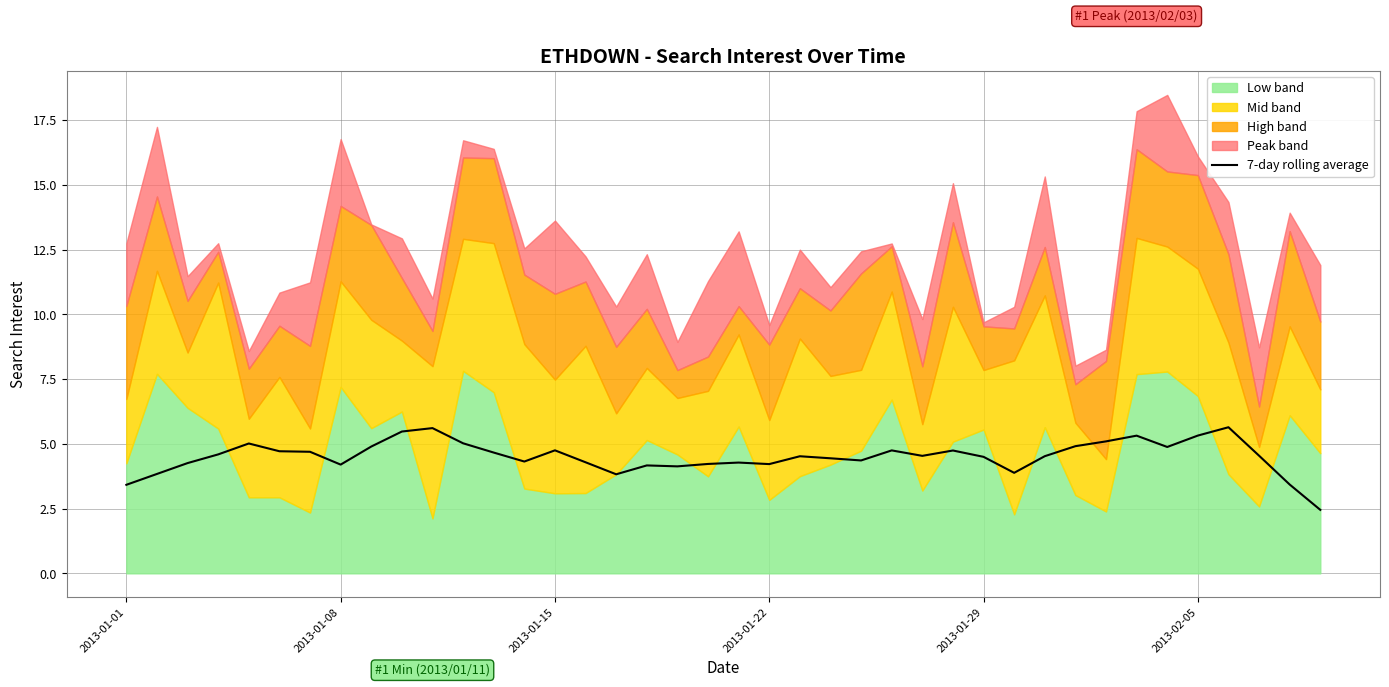

True or false: the data shows 1.6 at 23.

False